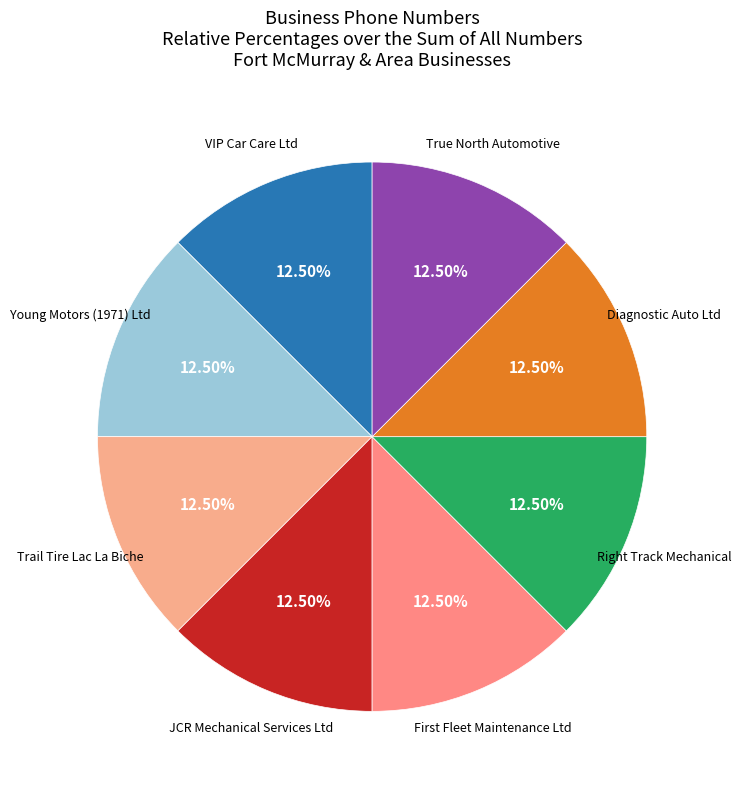

To the nearest percent, what is the combined percentage of Trail Tire Lac La Biche and Young Motors (1971) Ltd?

25%